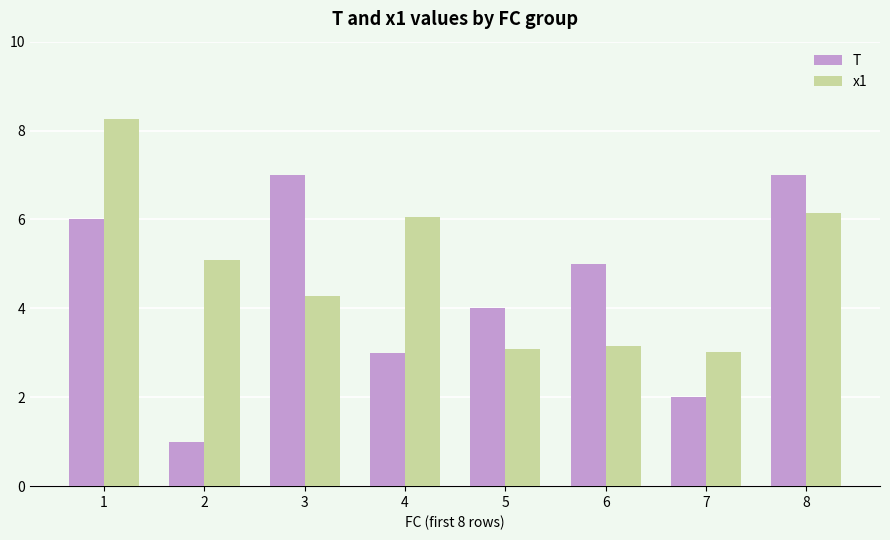

How many values in the x1 series exceed 5?

4